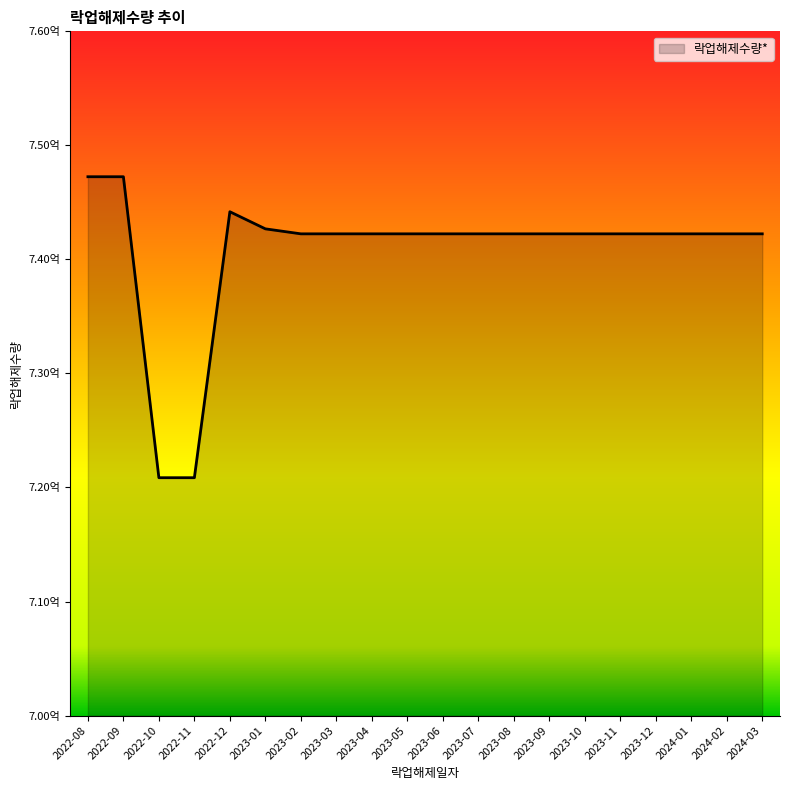

Does the chart display data point markers on the line(s)?

No